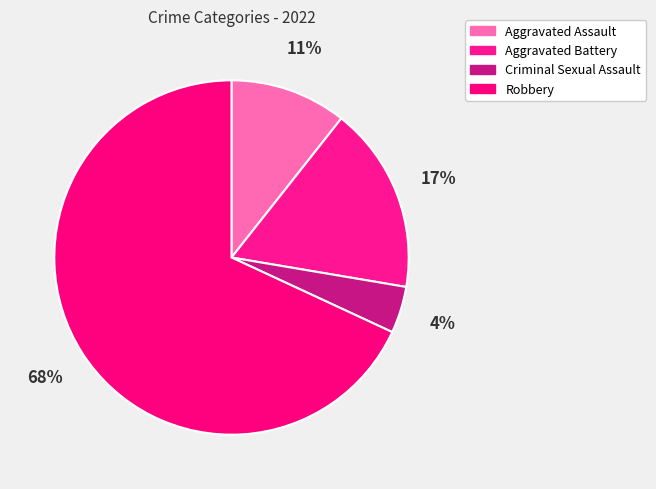

How many slices are in this pie chart?

4